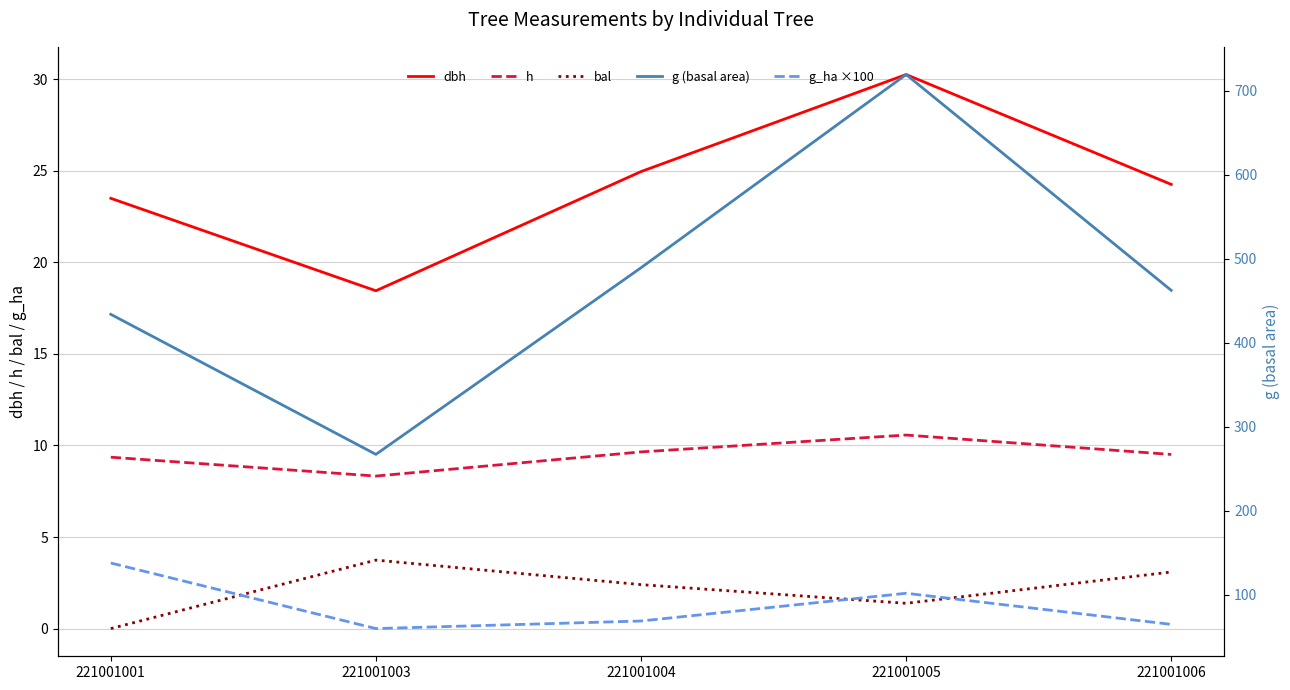

Does the chart have visible grid lines?

Yes